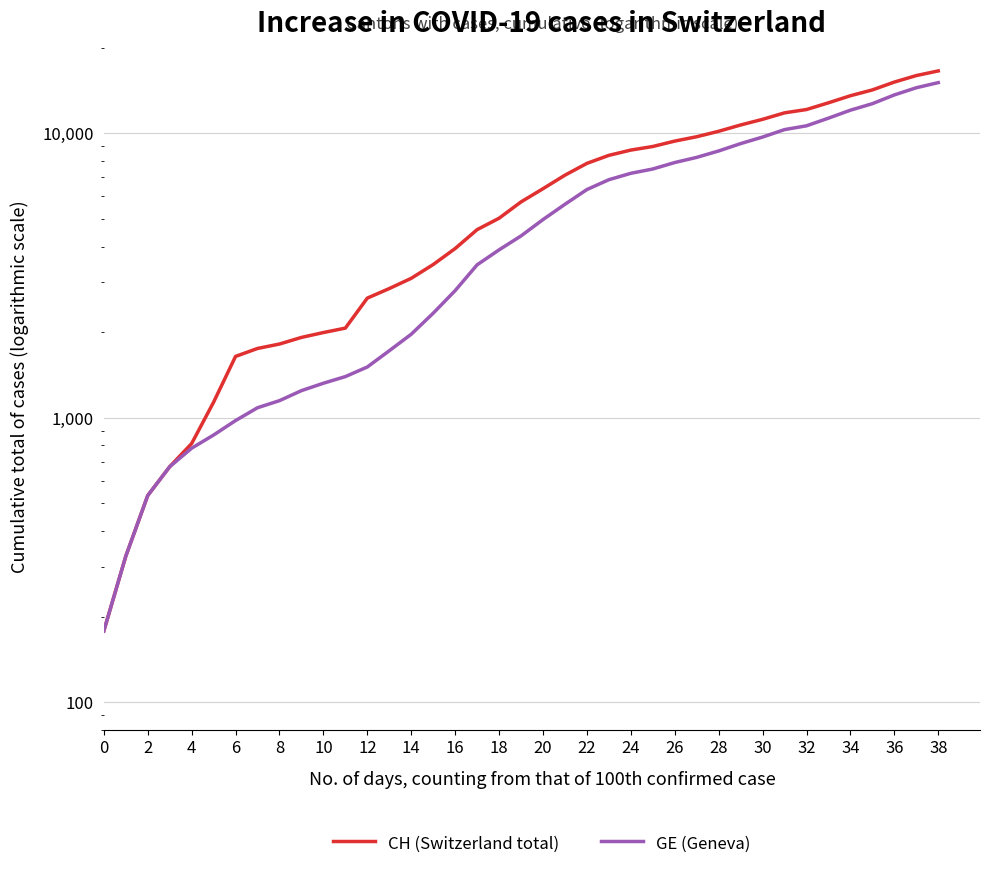

What are all the series names shown in the legend?

CH (Switzerland total), GE (Geneva)